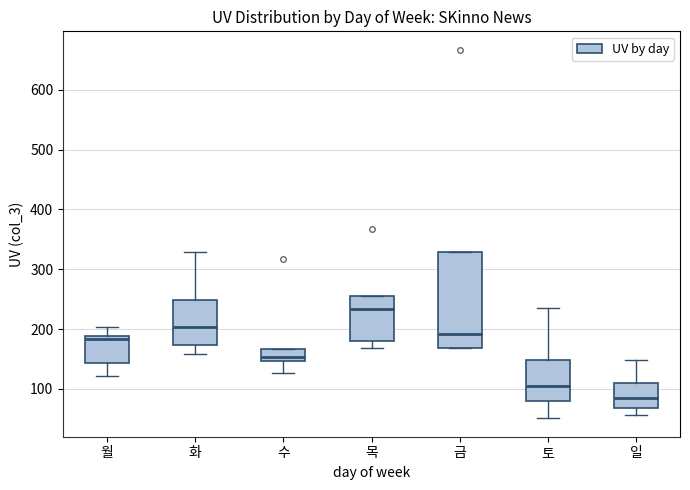

Which box is the tallest, from its lower edge to its upper edge?

금